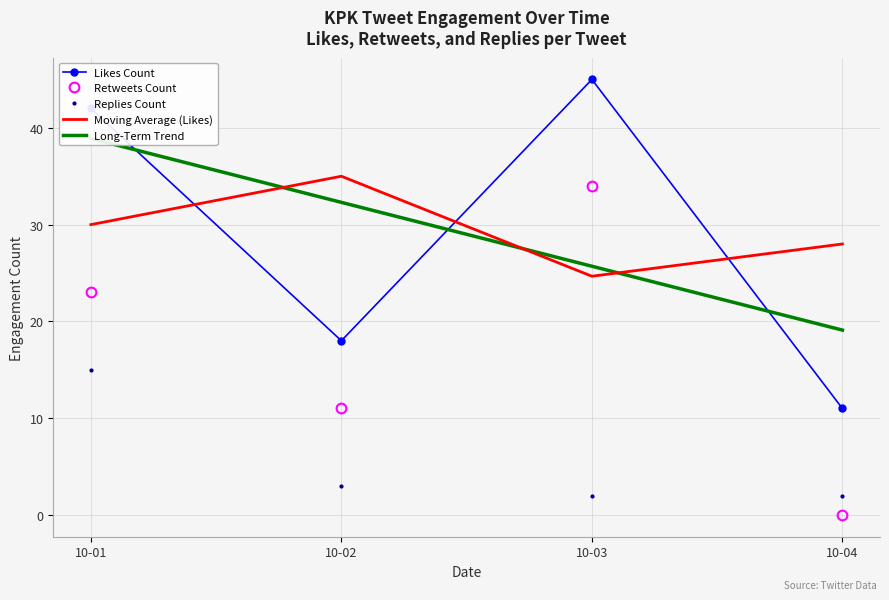

What is the minimum value for Likes Count?

11.0